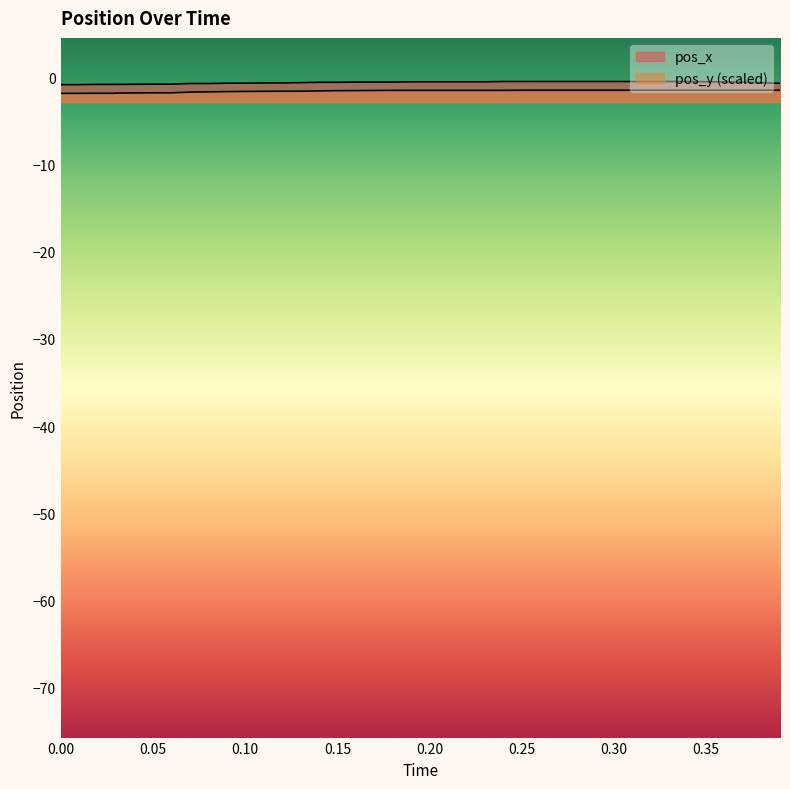

What are all the series names shown in the legend?

pos_x, pos_y